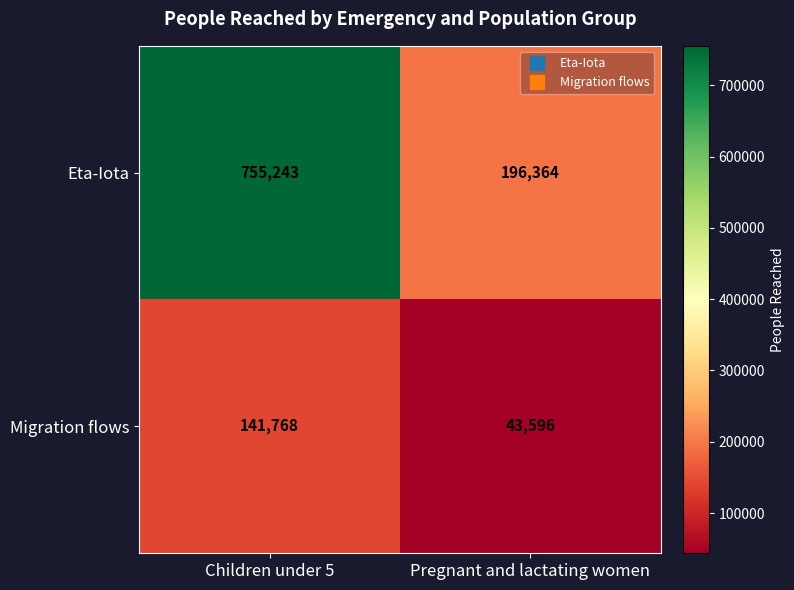

What is the difference between the Migration flows values at Children under 5 and Pregnant and lactating women?

98172